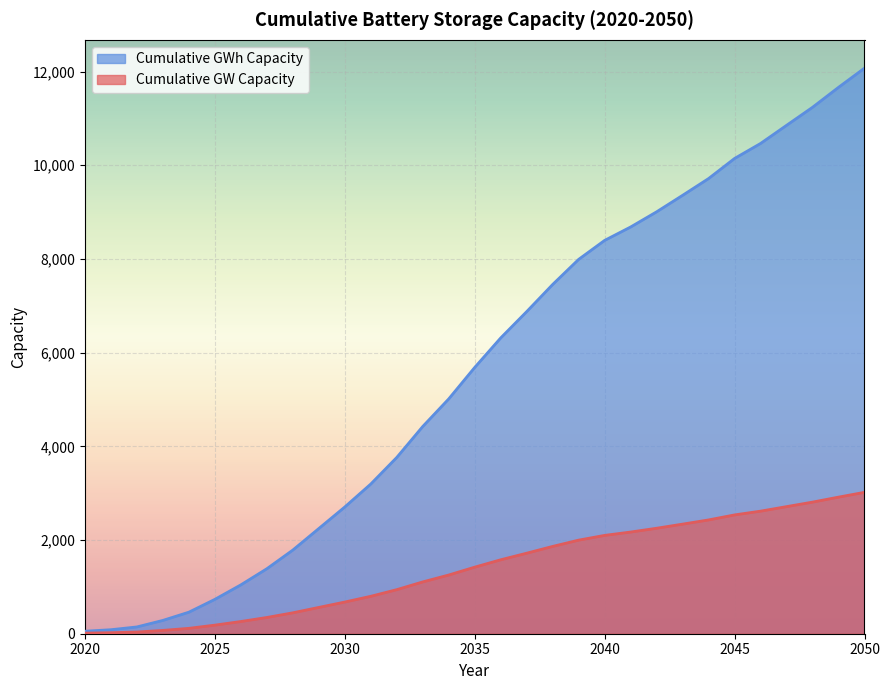

The value of Cumulative GW Capacity at 2022 is 144.8. True or false?

True